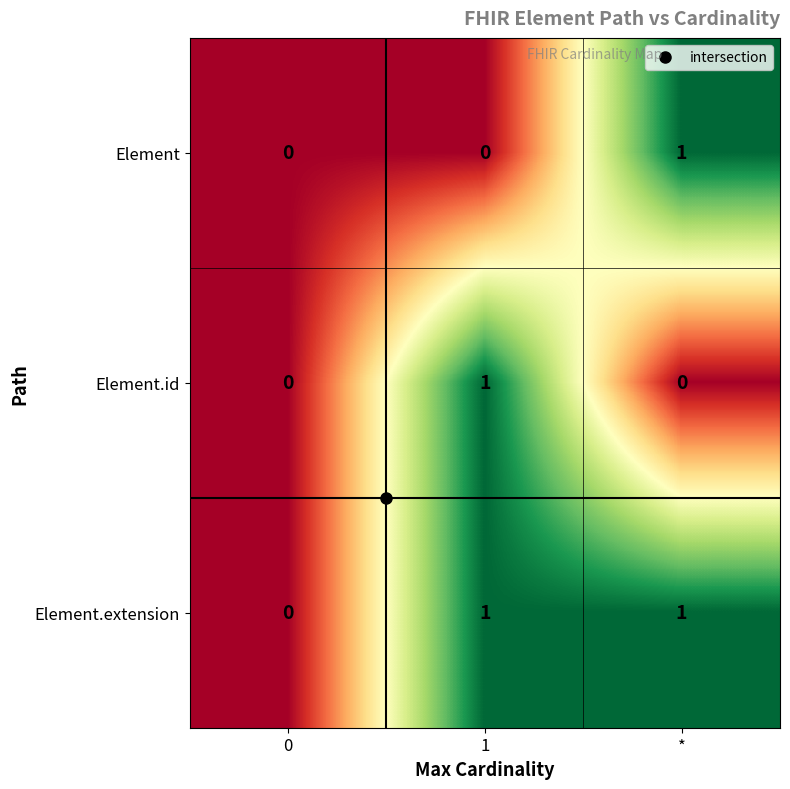

Is it true that Element.extension equals 2 at 1?

False